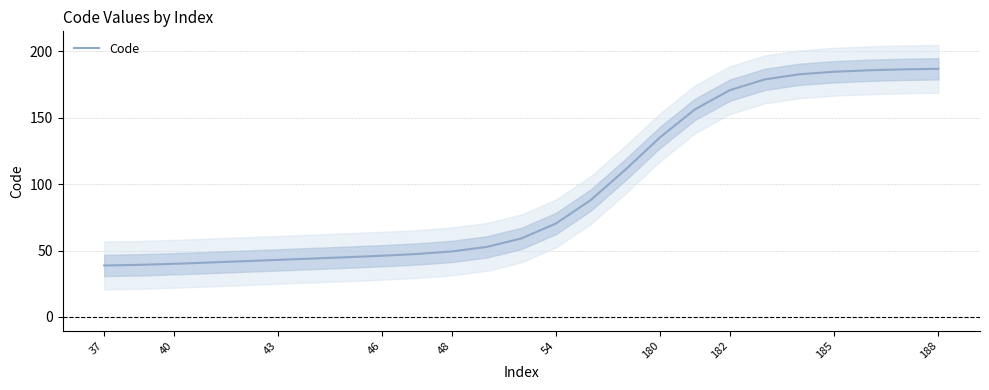

What is the value of the 8th point from the left?

45.0